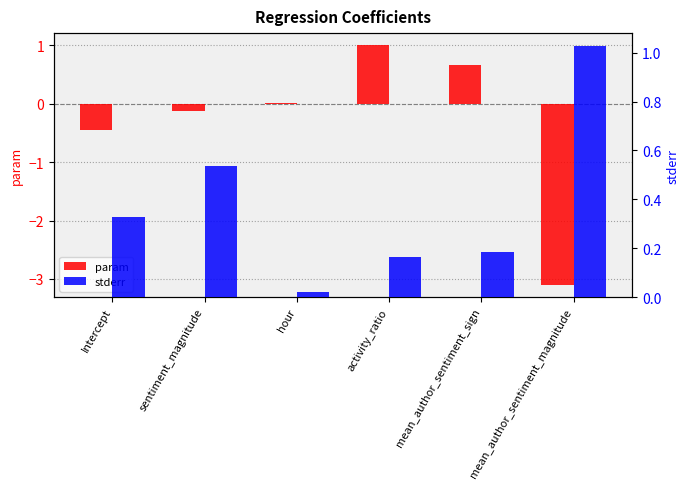

At mean_author_sentiment_sign, list the series in order from smallest to largest.

stderr, param